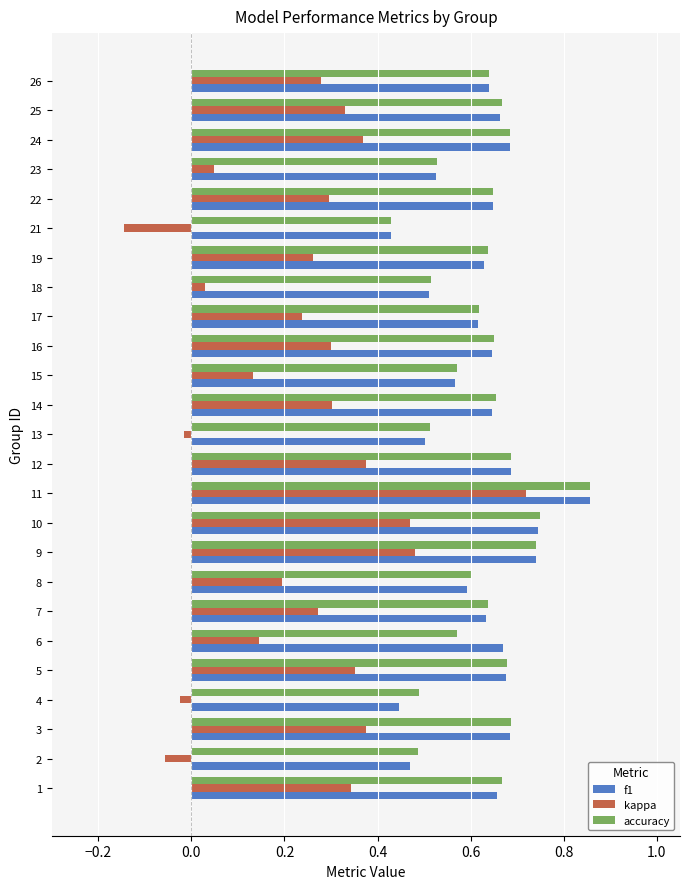

Between 18 and 19, which series saw the biggest shift?

kappa